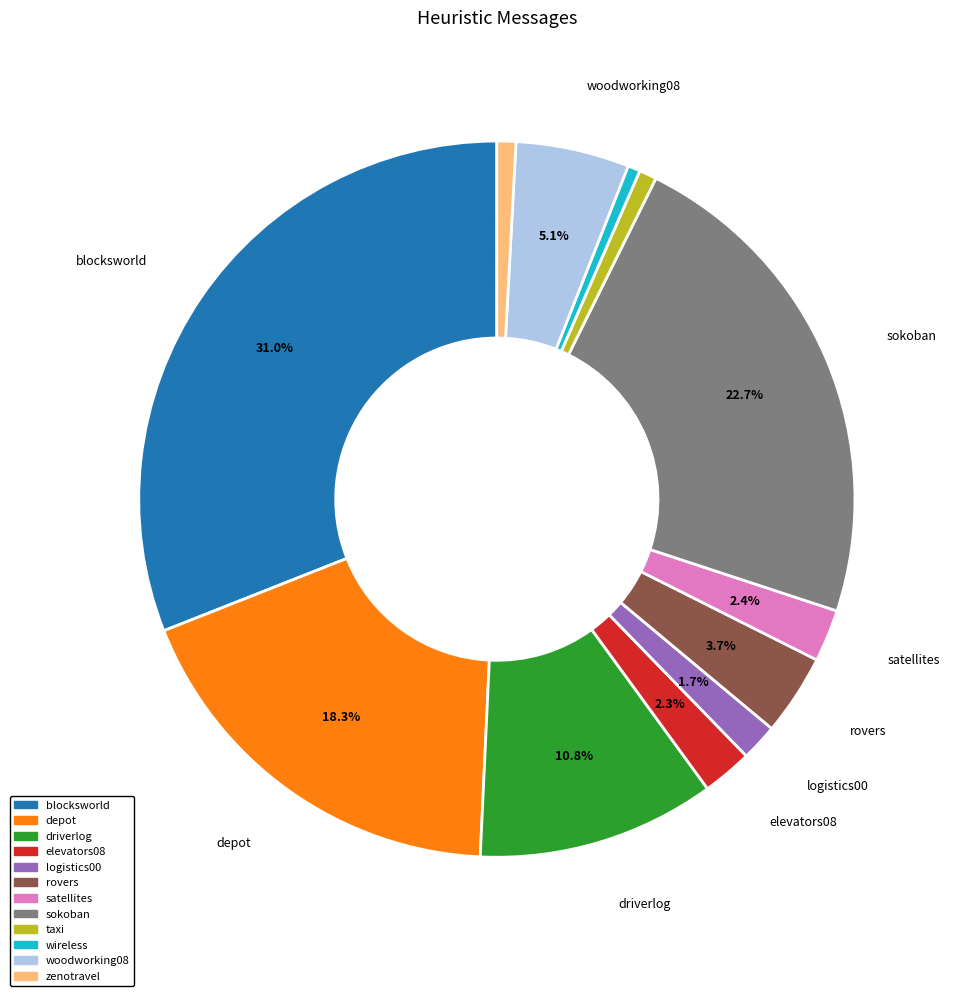

What portion of the pie excludes logistics00?

98.3%